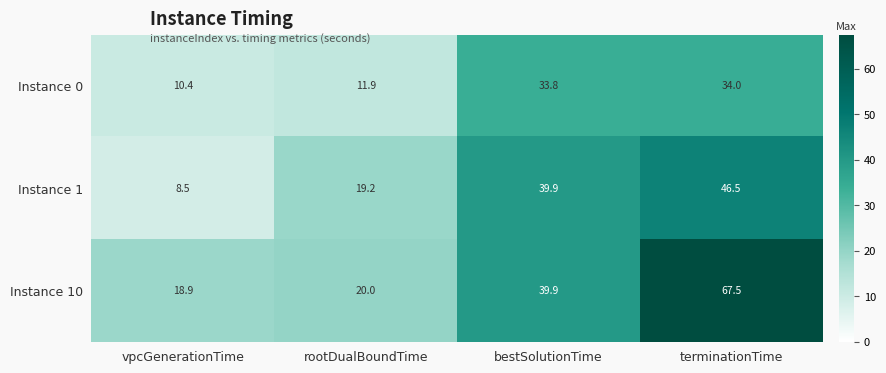

At which category does the chart reach its minimum across all series?

vpcGenerationTime